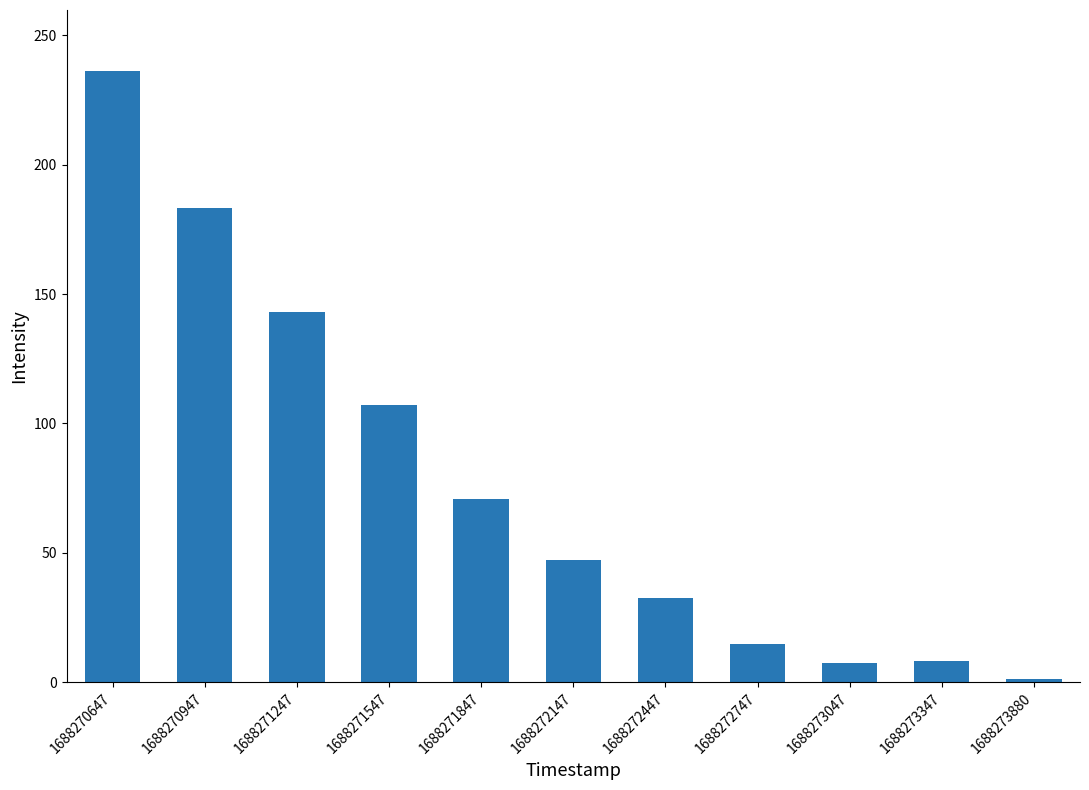

What is the maximum value shown in the chart?

236.2